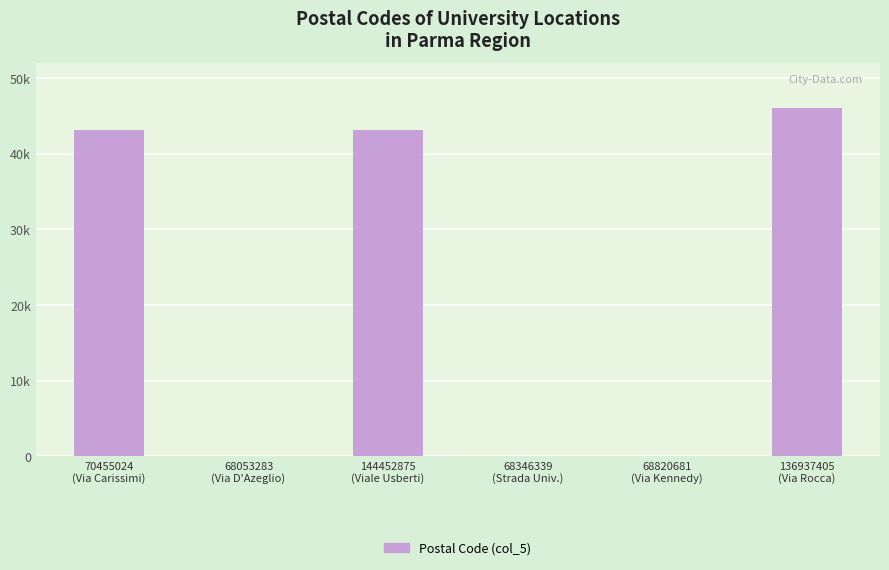

Are the bars horizontal?

No